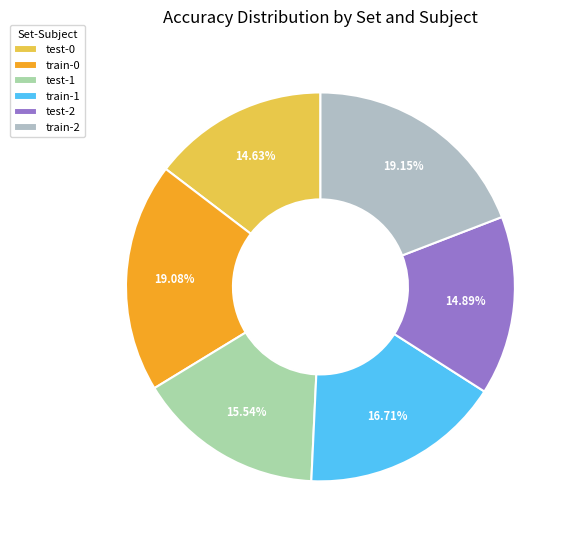

Is it true that train-1 is 17% of the pie?

True